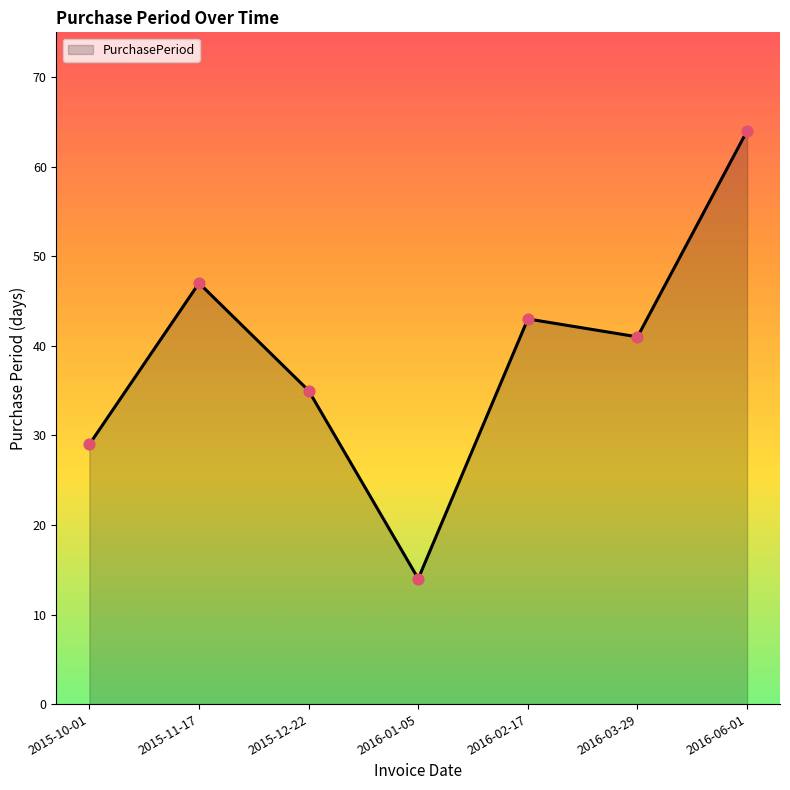

What is the change in value from 2015-10-01 to 2015-12-22?

+6